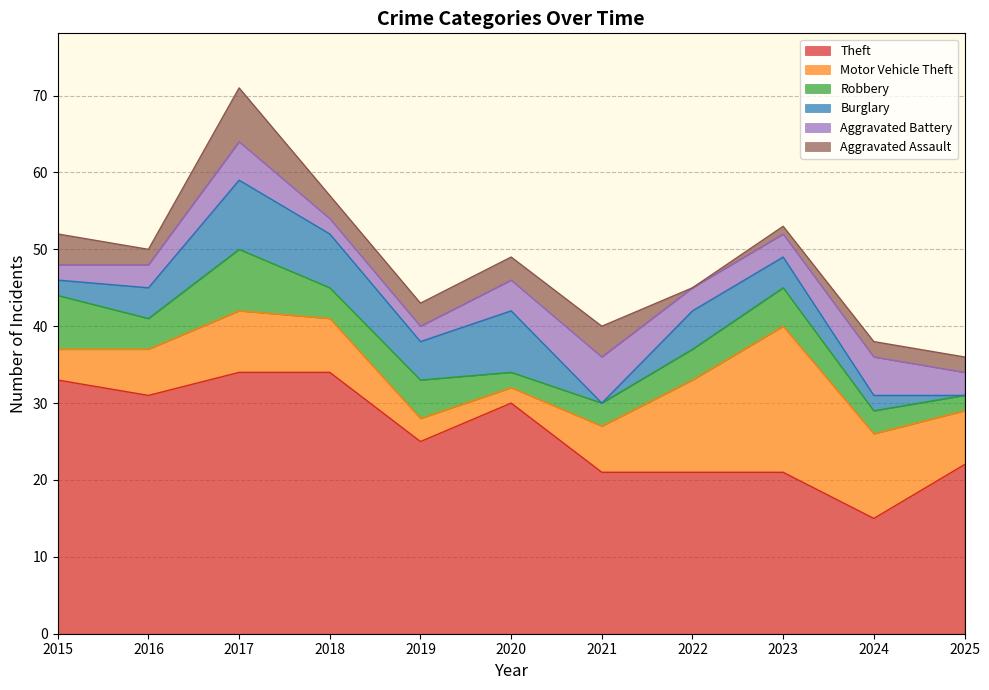

What is the sum of all Theft values?

287